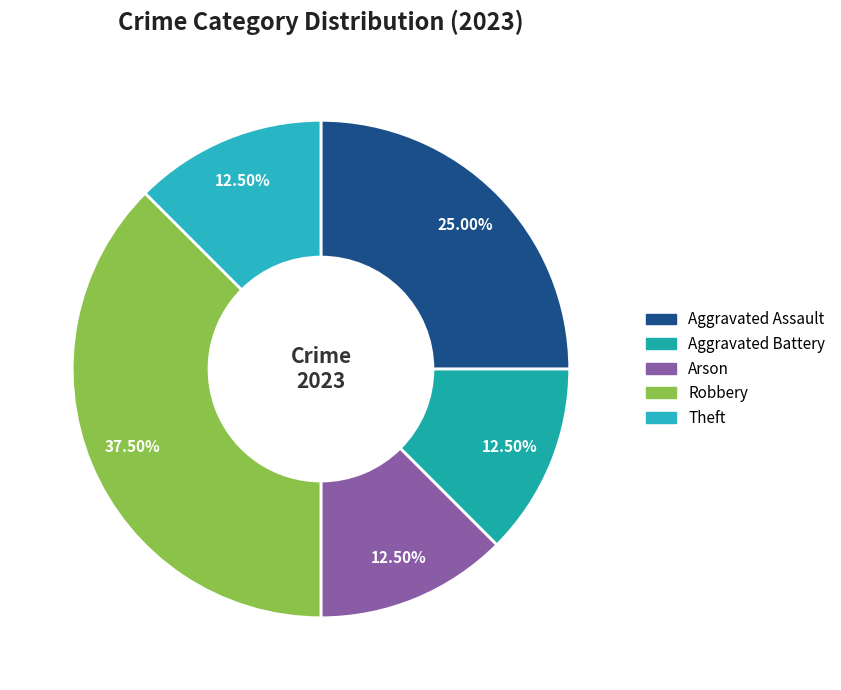

To the nearest percent, what is the average slice percentage?

20%